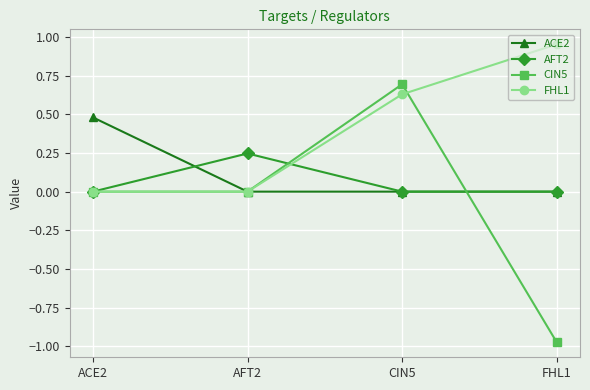

Which series changed the most between ACE2 and AFT2?

ACE2